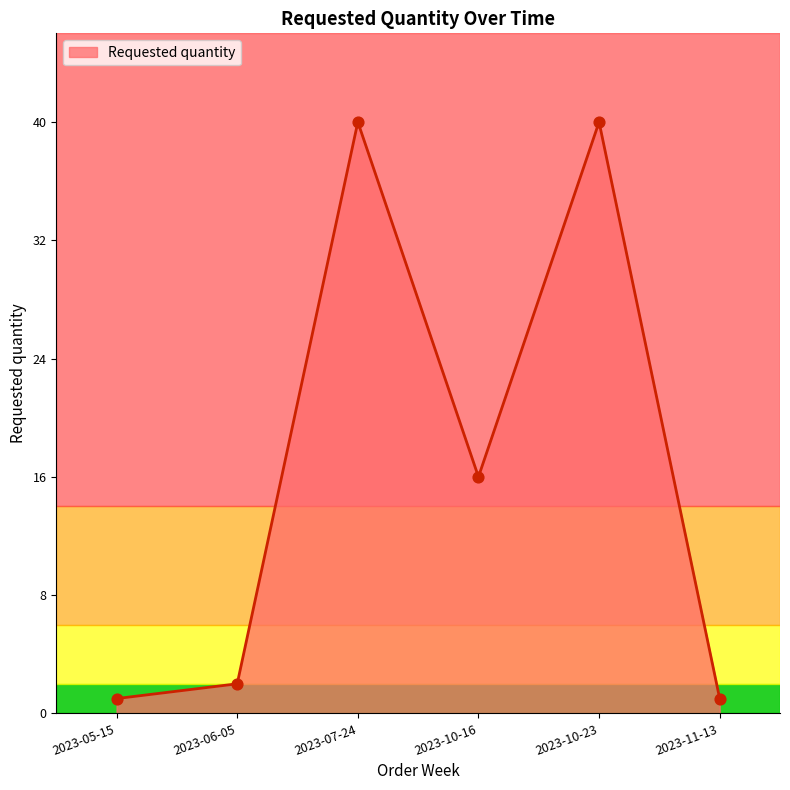

Which has a higher value, 2023-05-15 or 2023-06-05?

2023-06-05